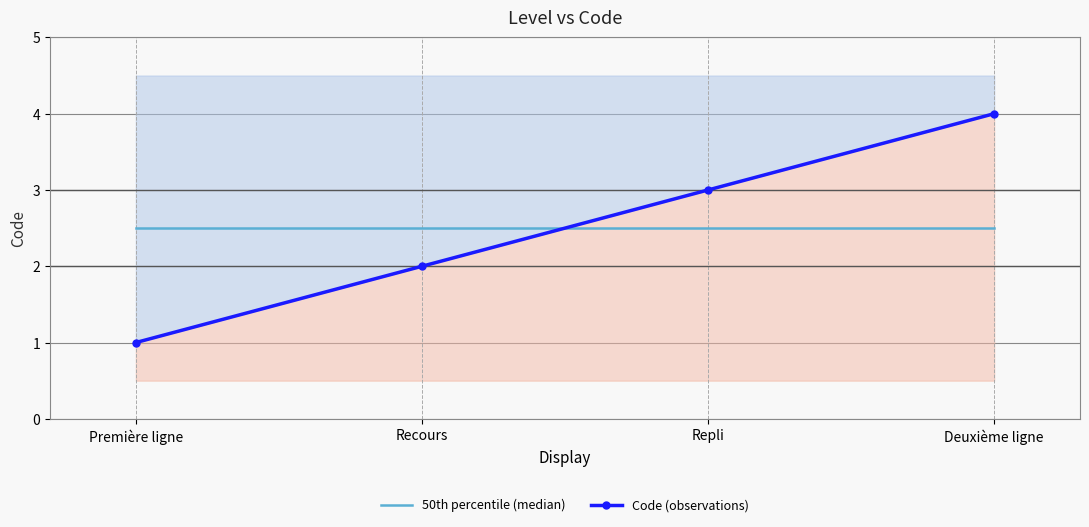

How many intersections are there between Code (observations) and 50th percentile (median)?

1